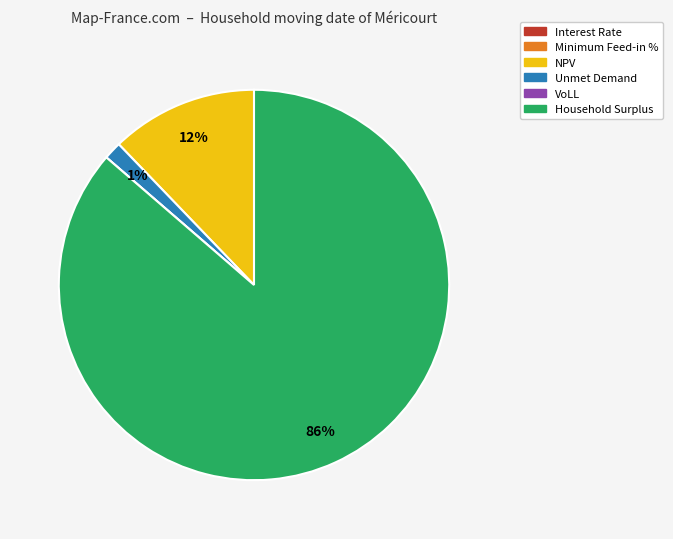

Is it true that NPV is 12% of the pie?

True